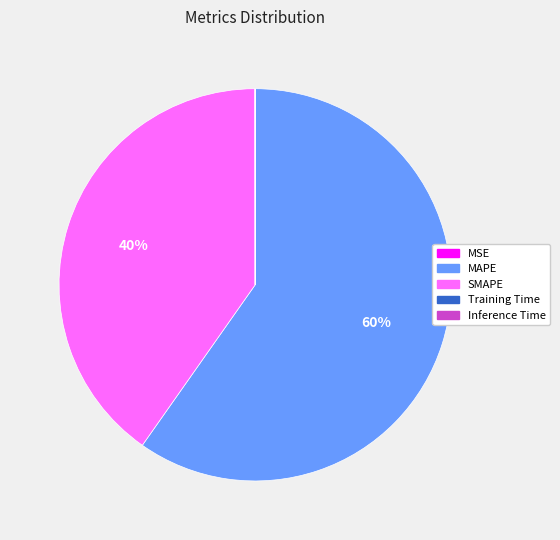

Which category has the biggest portion of the pie?

MAPE